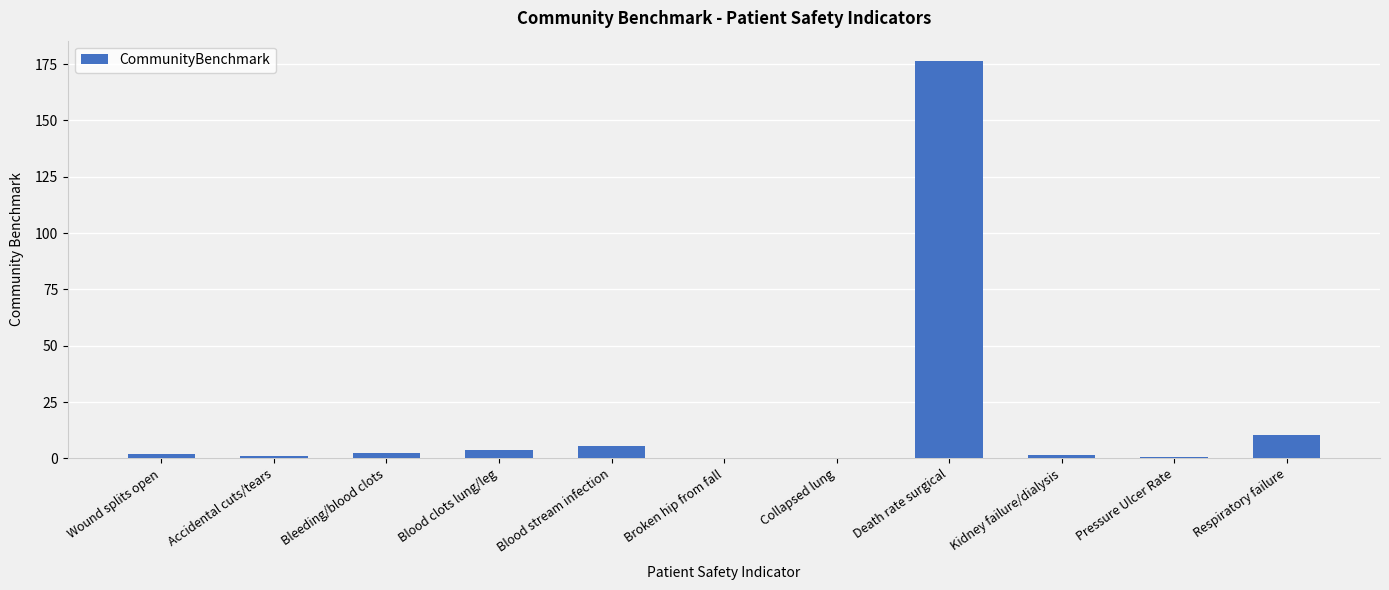

How many categories are shown in the chart?

11